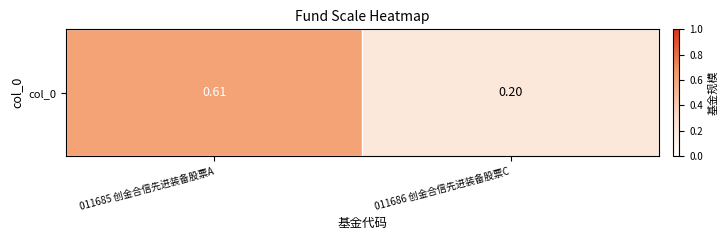

What is the maximum value shown in the chart?

0.6